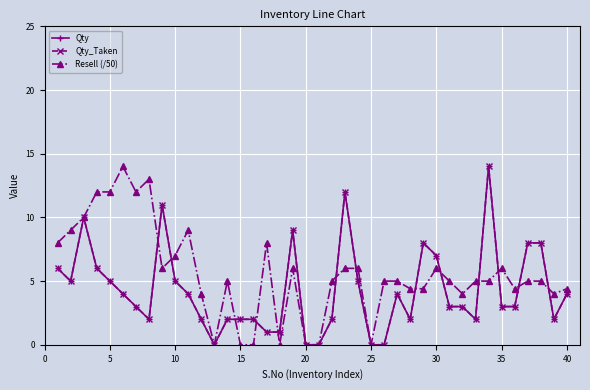

How many lines are shown in the chart?

3